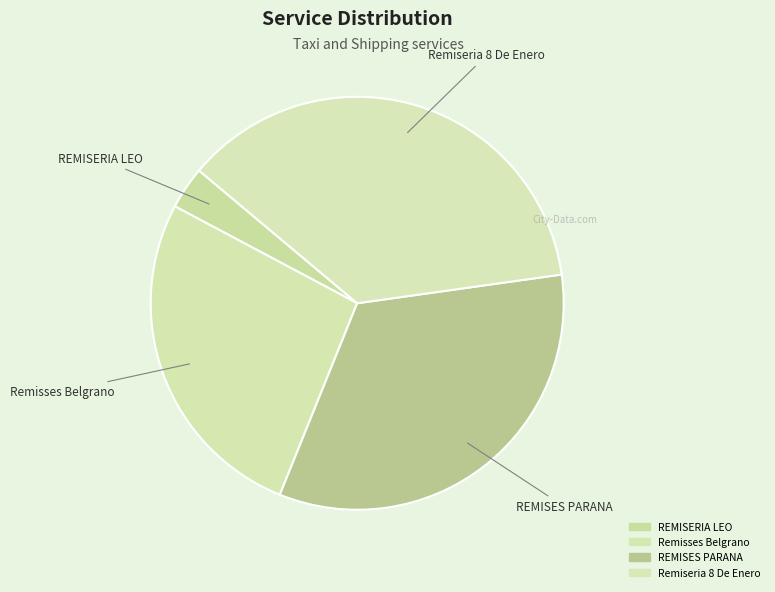

Count the number of slices in the pie.

4